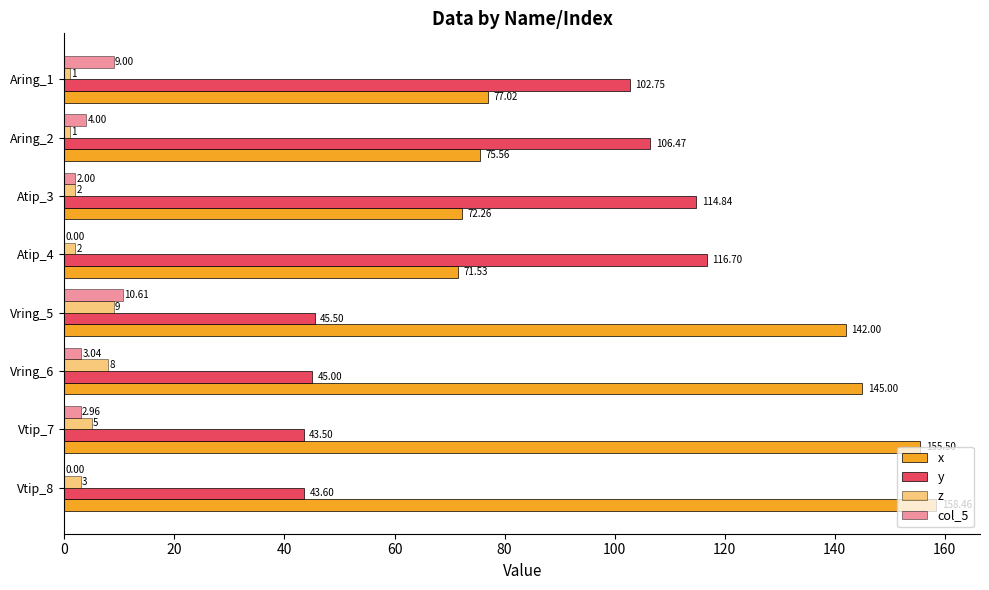

List the series in order of their peak value, highest first.

x, y, col_5, z